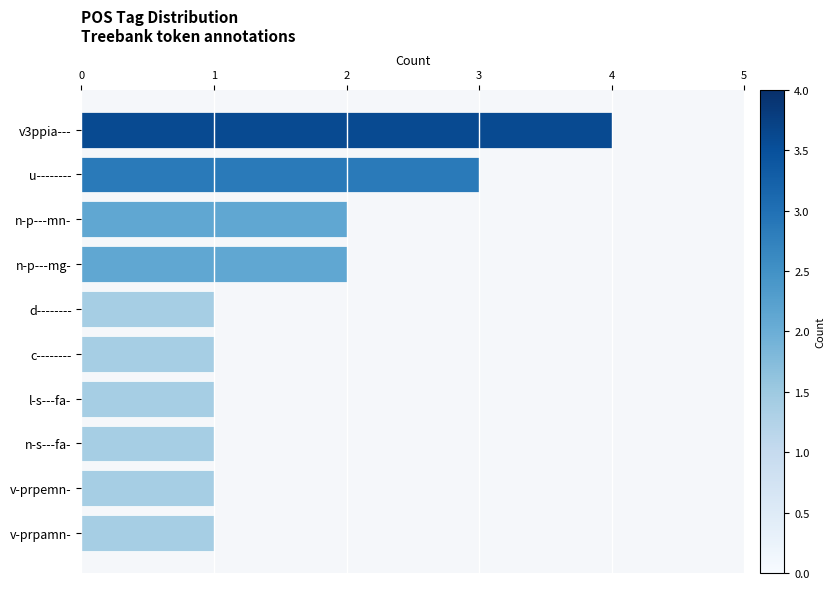

What is the value of the 10th bar from the top?

1